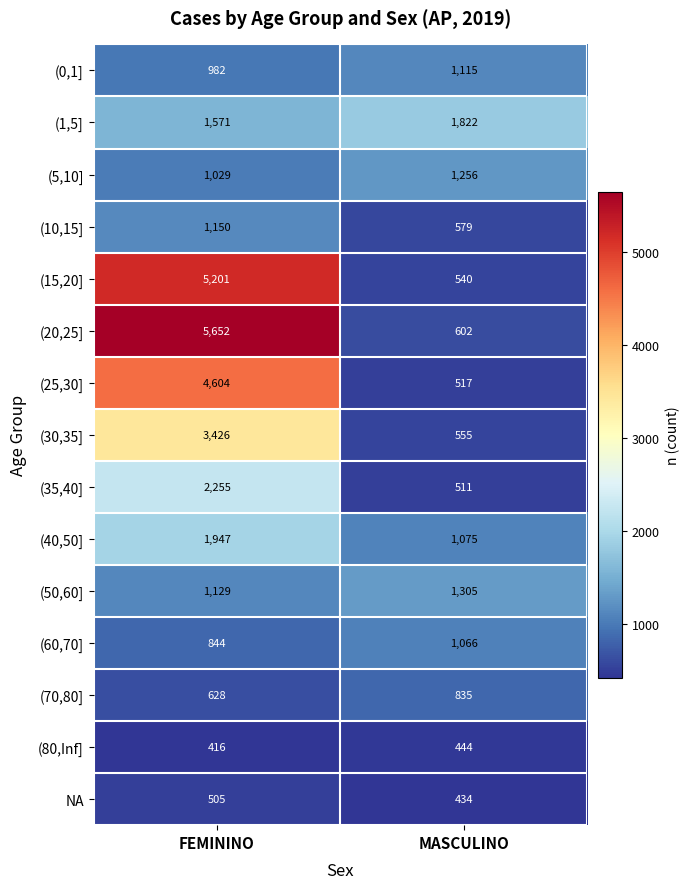

What is the sum of all (1,5] values?

3393